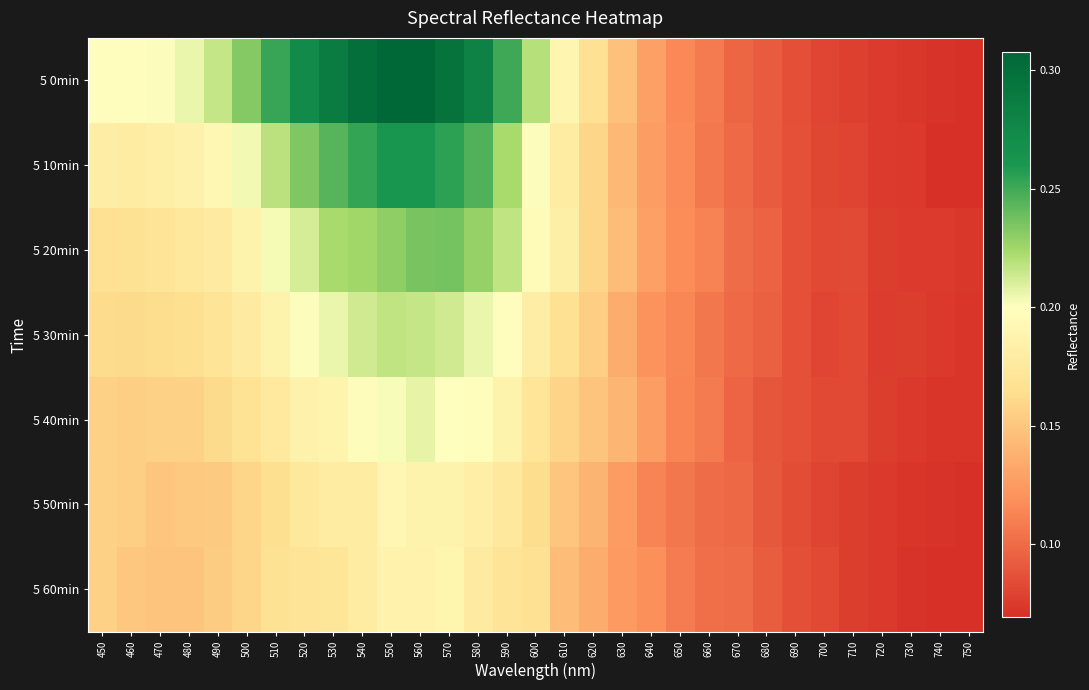

How many distinct data groups are displayed?

7